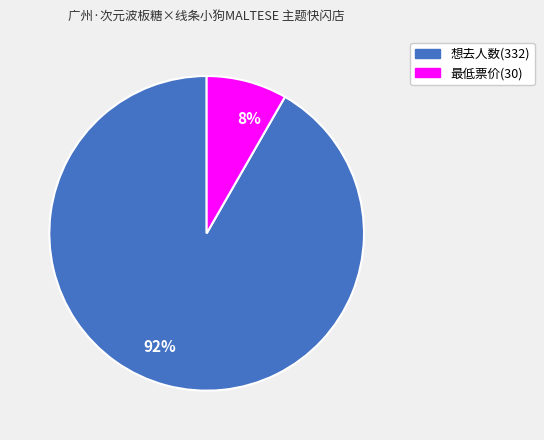

Which category has the smallest portion of the pie?

最低票价(30)